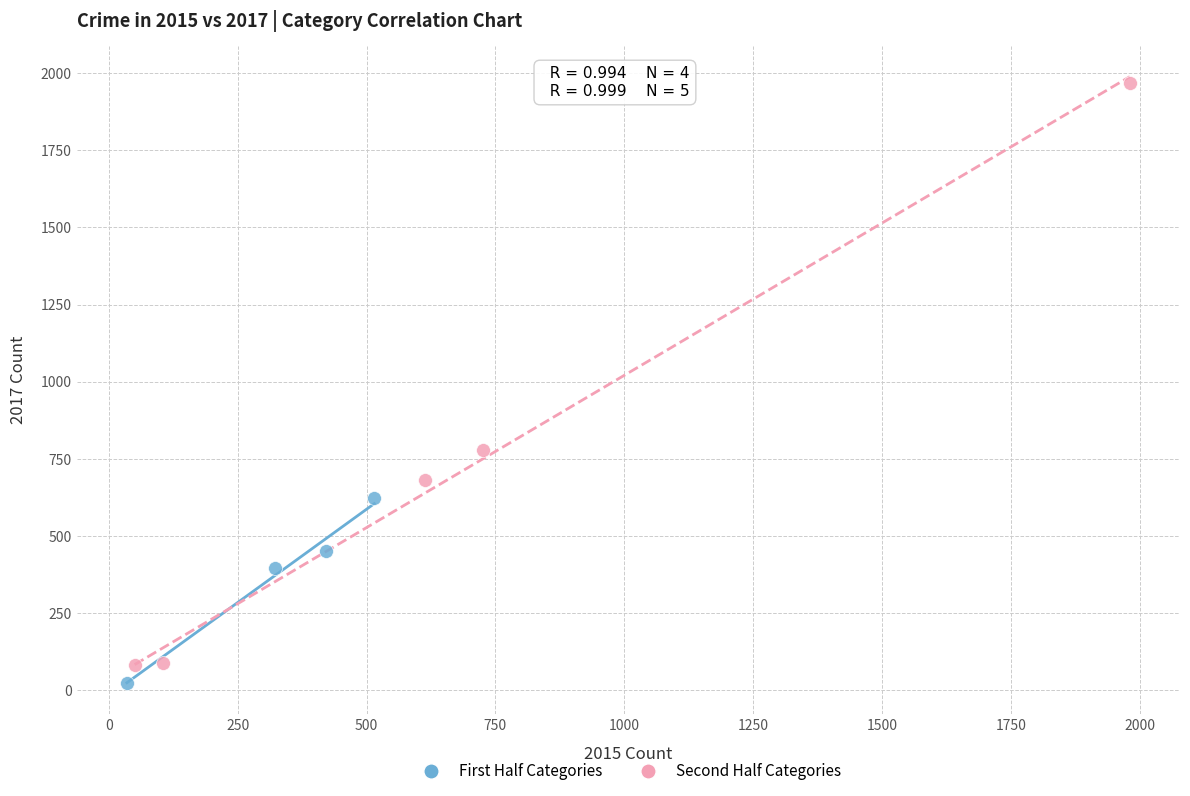

Which series reaches the minimum Y coordinate?

First Half Categories